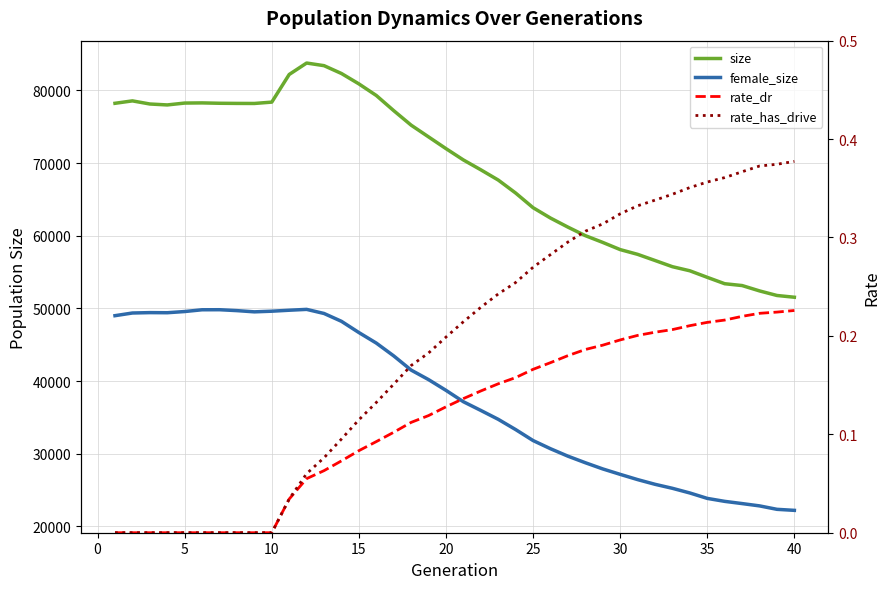

True or false: rate_dr and size intersect in this chart.

False